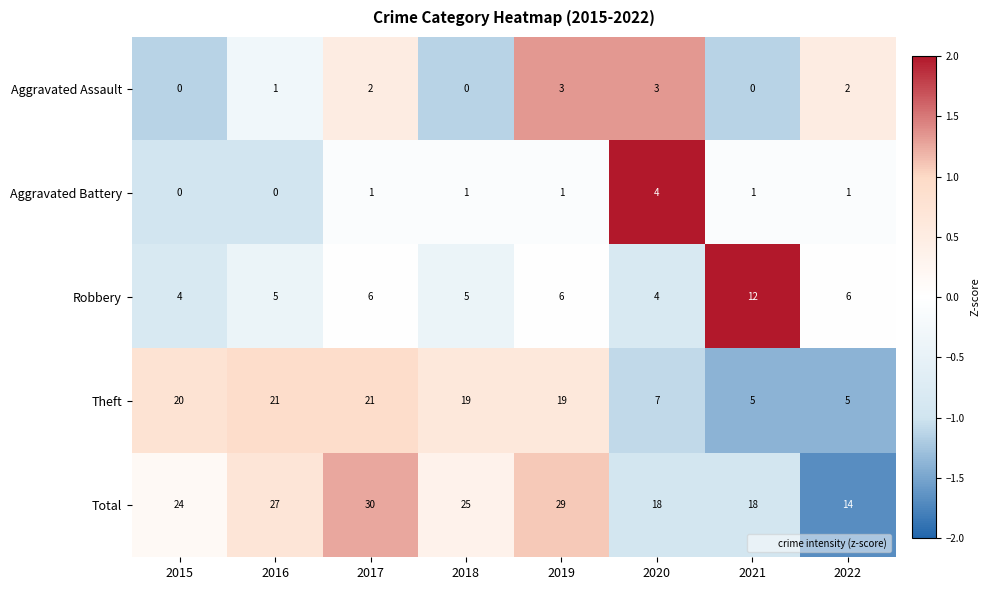

How many distinct data groups are displayed?

5